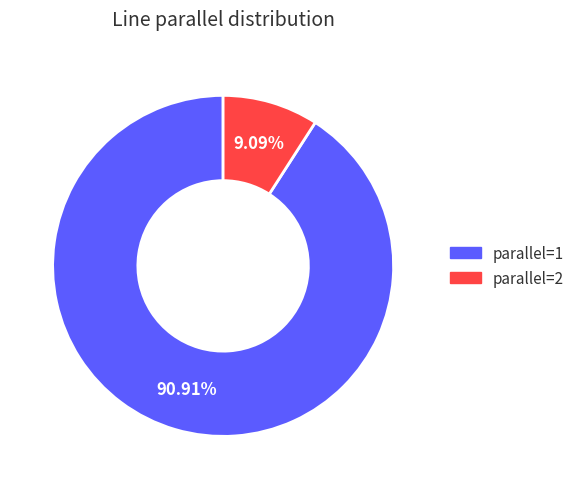

Rank the categories by value from lowest to highest.

parallel=2, parallel=1